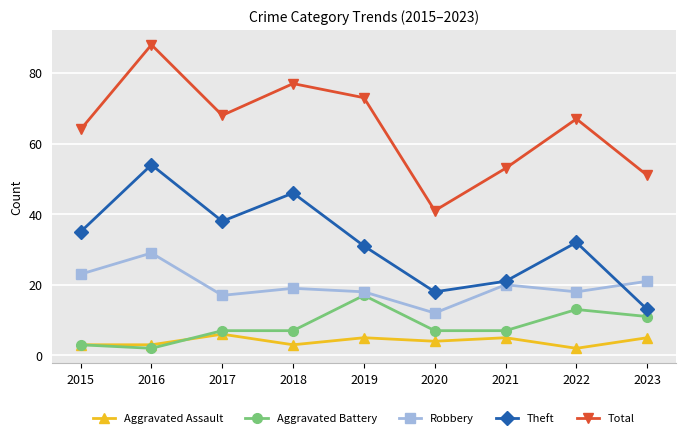

What is the spread (max minus min) of values at 2017?

62